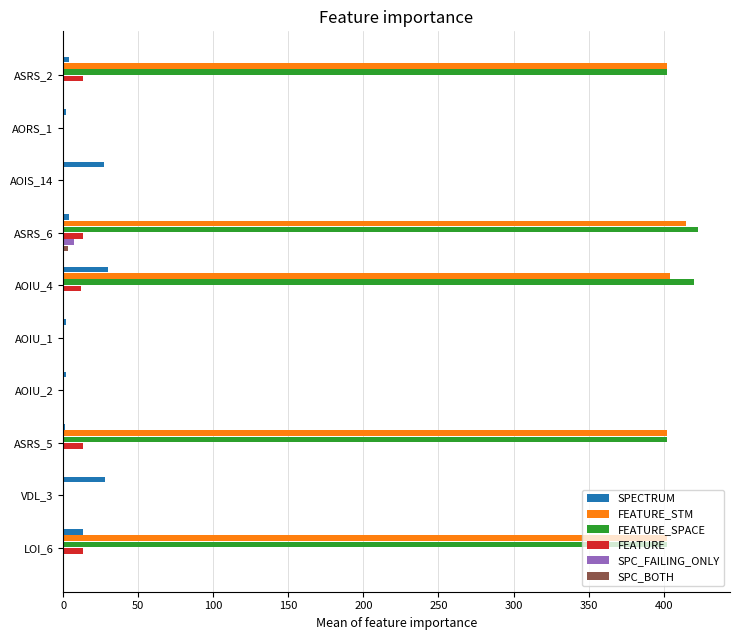

Which series has the largest range (max minus min)?

FEATURE_SPACE